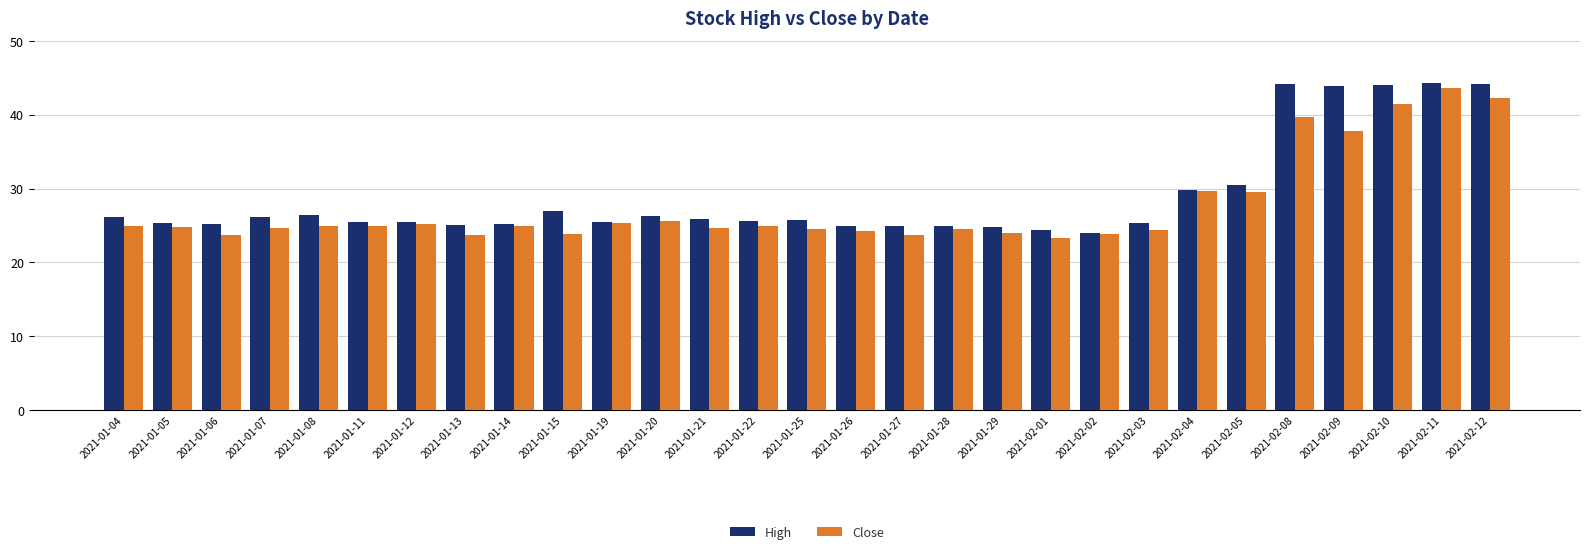

What is the value of the Close bar at the 1st from the left?

24.9